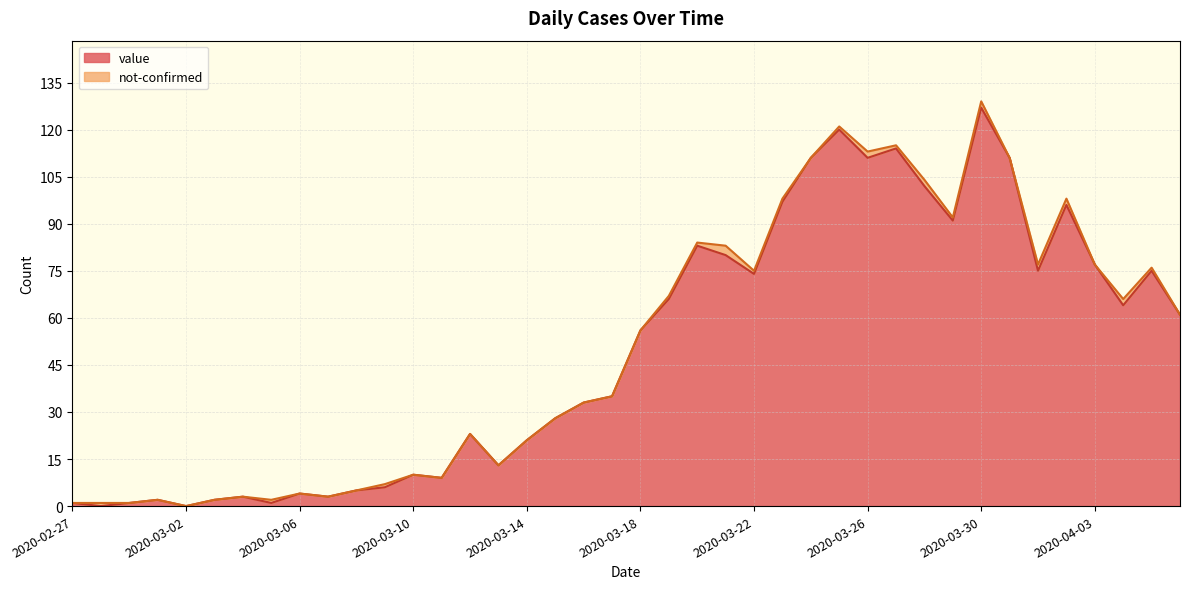

List the labels in order of value, largest first.

2020-03-30, 2020-03-25, 2020-03-27, 2020-03-24, 2020-03-26, 2020-03-31, 2020-03-28, 2020-03-23, 2020-04-02, 2020-03-29, 2020-03-20, 2020-03-21, 2020-04-03, 2020-04-01, 2020-04-05, 2020-03-22, 2020-03-19, 2020-04-04, 2020-04-06, 2020-03-18, 2020-03-17, 2020-03-16, 2020-03-15, 2020-03-12, 2020-03-14, 2020-03-13, 2020-03-10, 2020-03-11, 2020-03-09, 2020-03-08, 2020-03-06, 2020-03-04, 2020-03-07, 2020-03-01, 2020-03-03, 2020-02-27, 2020-02-29, 2020-03-05, 2020-02-28, 2020-03-02